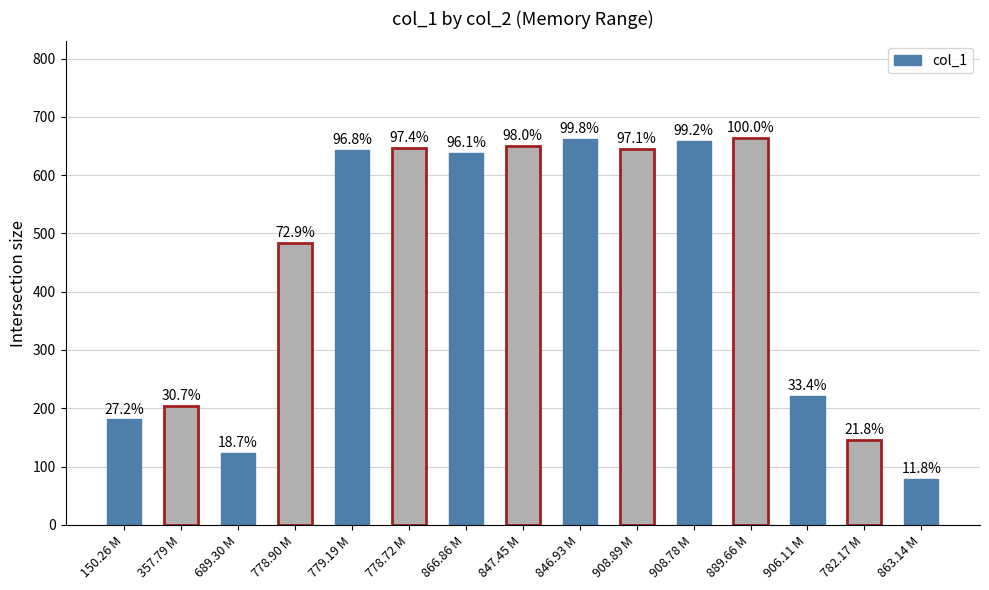

How many bars are there in total?

15